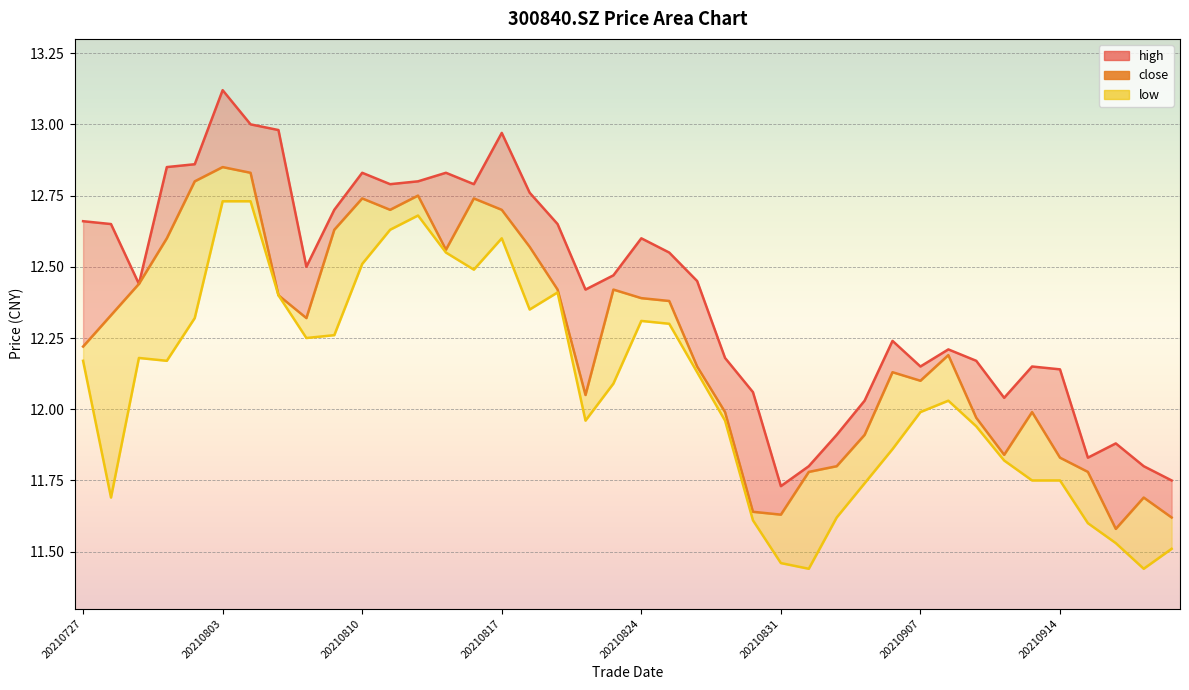

Which category has the highest value in the close series?

20210803